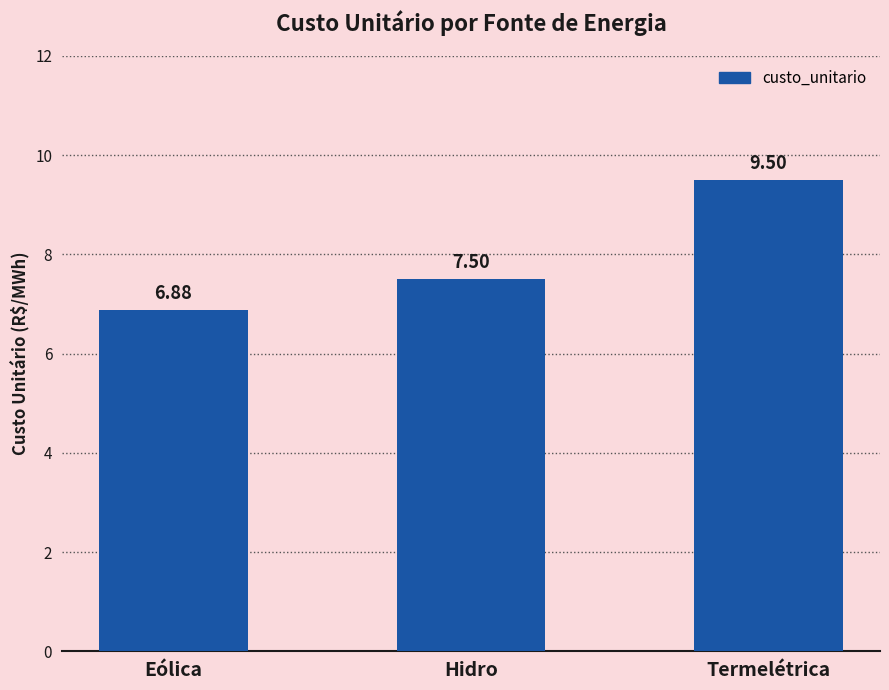

What is the label of the 2nd bar from the right?

Hidro